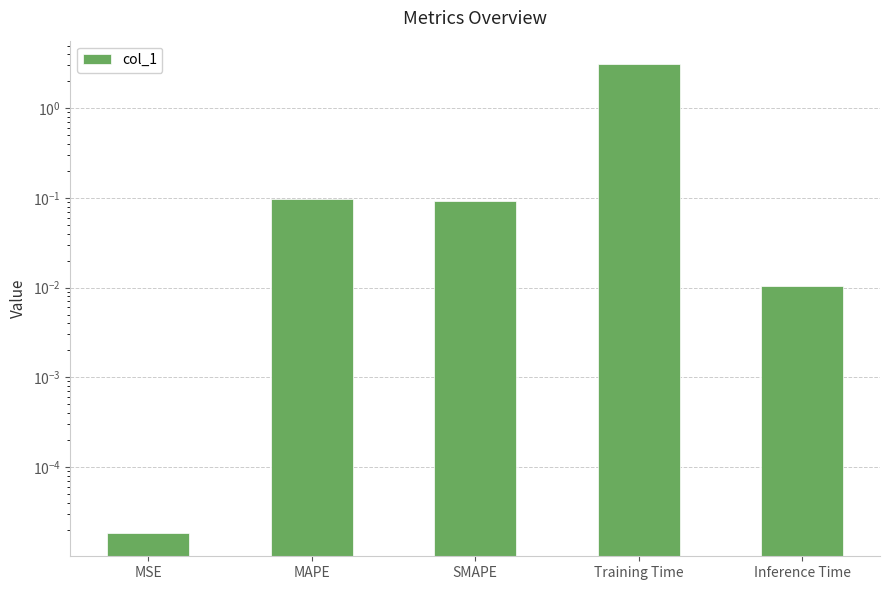

How many bars are there in total?

5